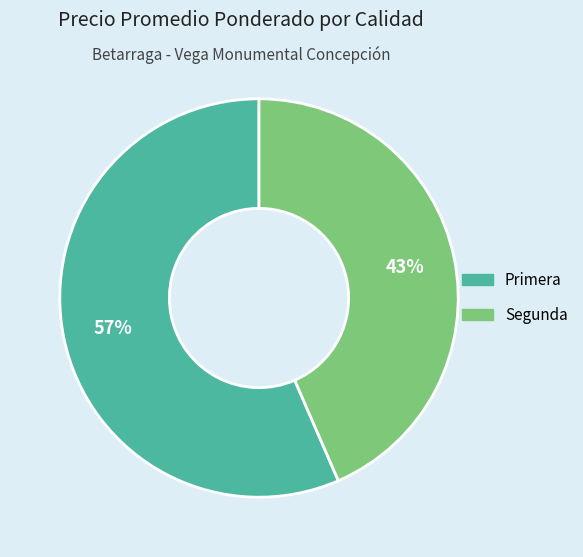

To the nearest percent, what is the combined percentage of Segunda and Primera?

100%